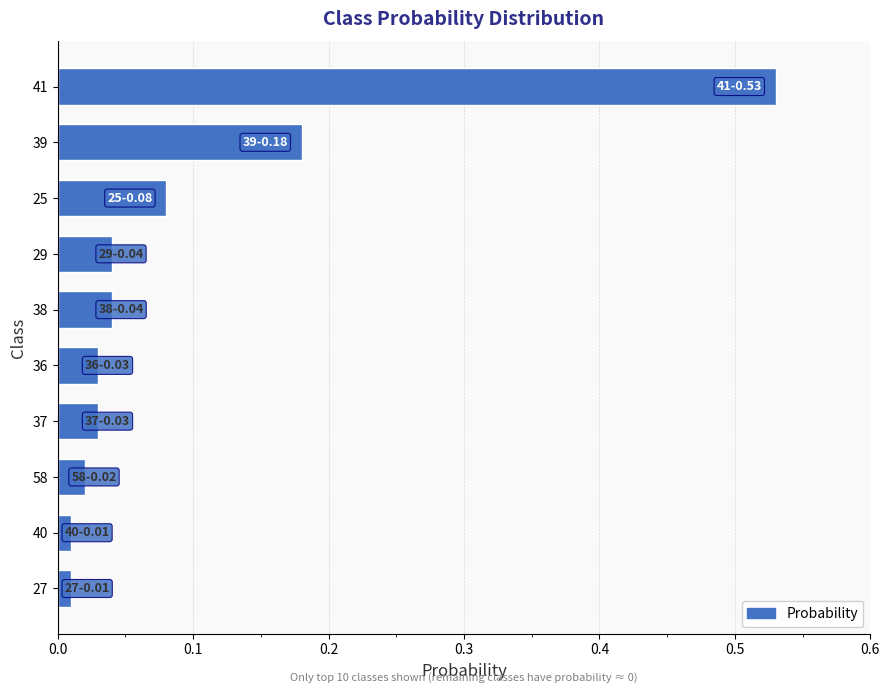

What is the sum of all values?

1.0